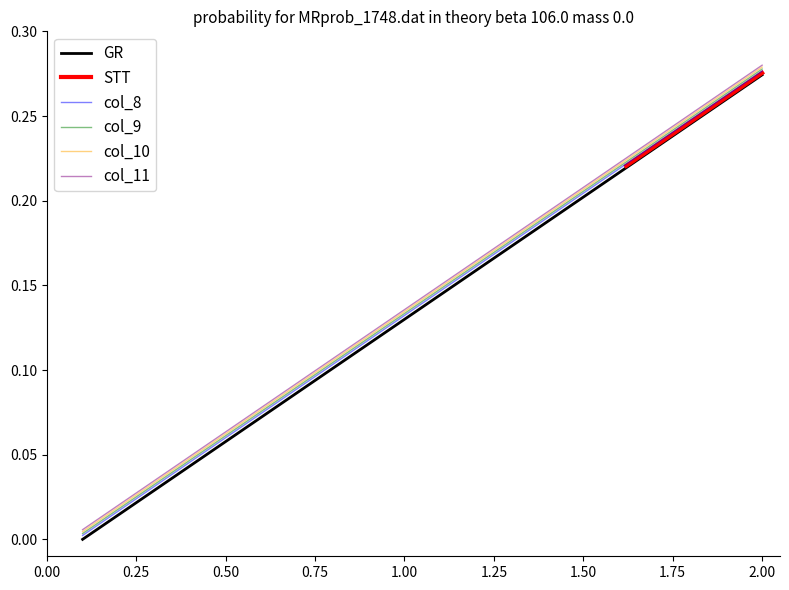

True or false: col_10 and GR intersect in this chart.

False